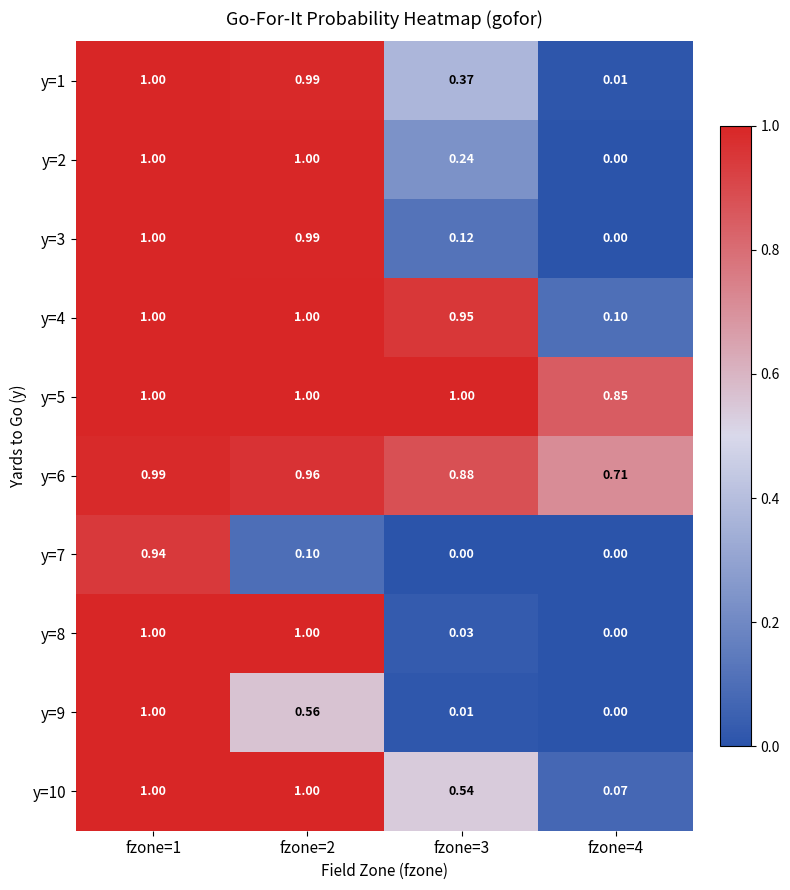

At how many categories does at least one series exceed 0?

4